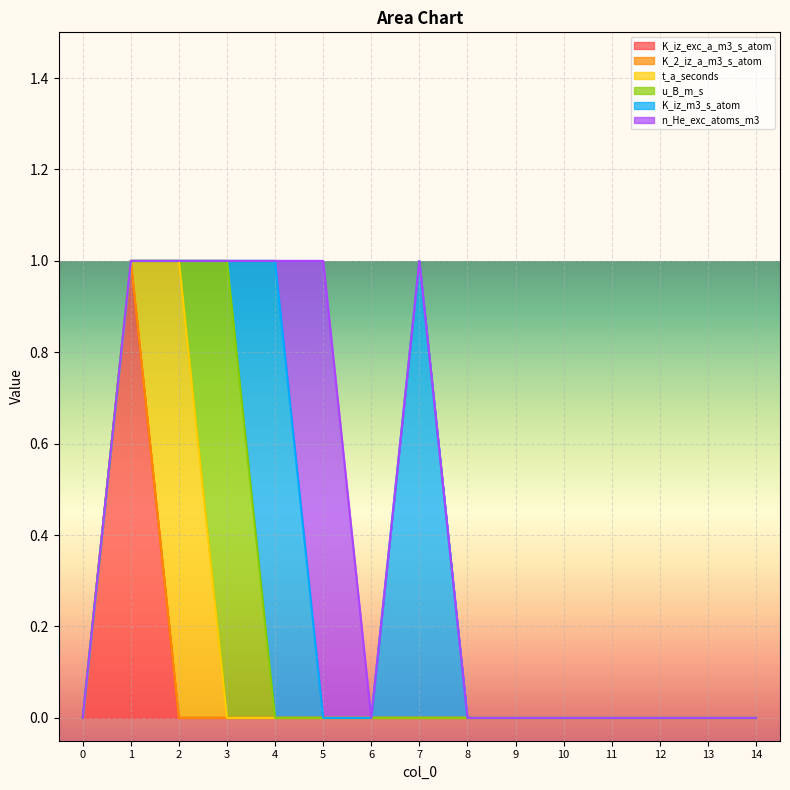

What are all the series names shown in the legend?

K_iz_exc_a_m3_s_atom, K_2_iz_a_m3_s_atom, t_a_seconds, u_B_m_s, K_iz_m3_s_atom, n_He_exc_atoms_m3